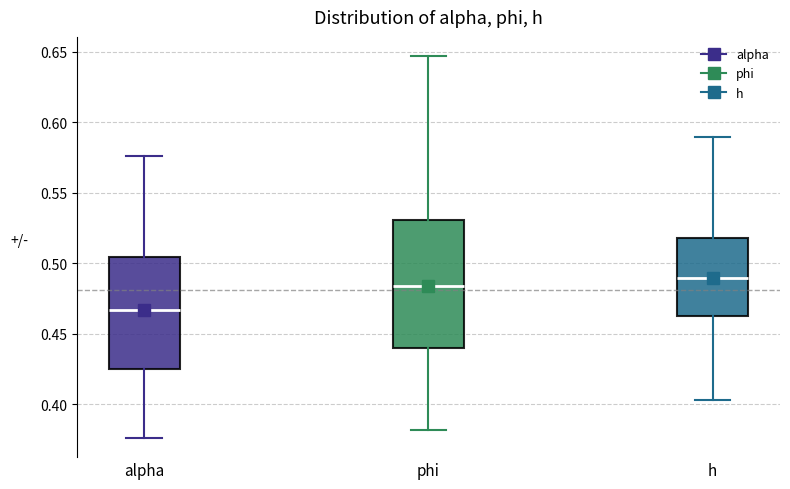

Which box's median line is the highest?

h